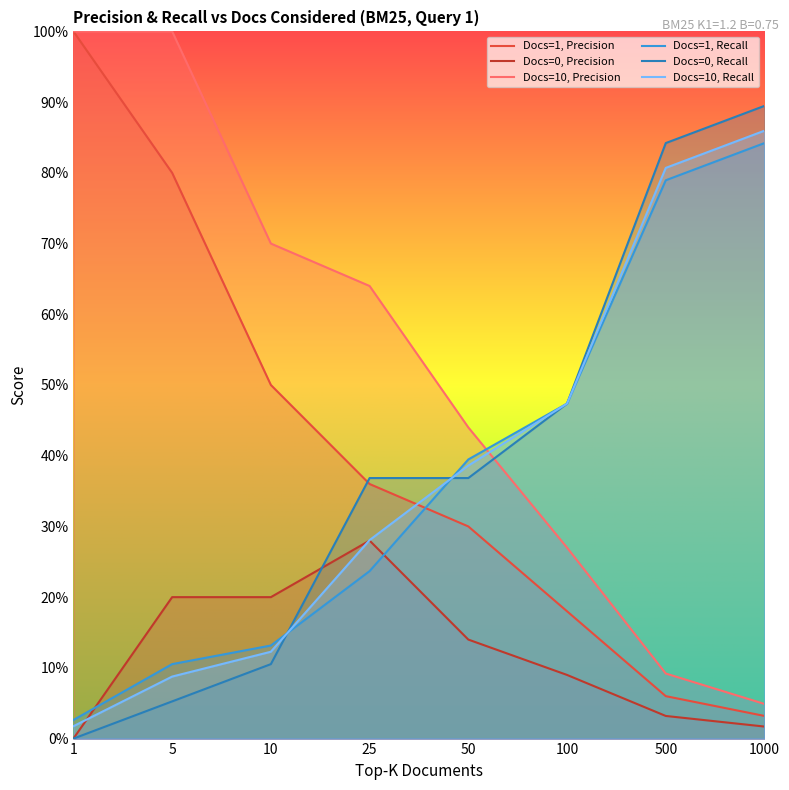

At how many categories does at least one series exceed 0?

8